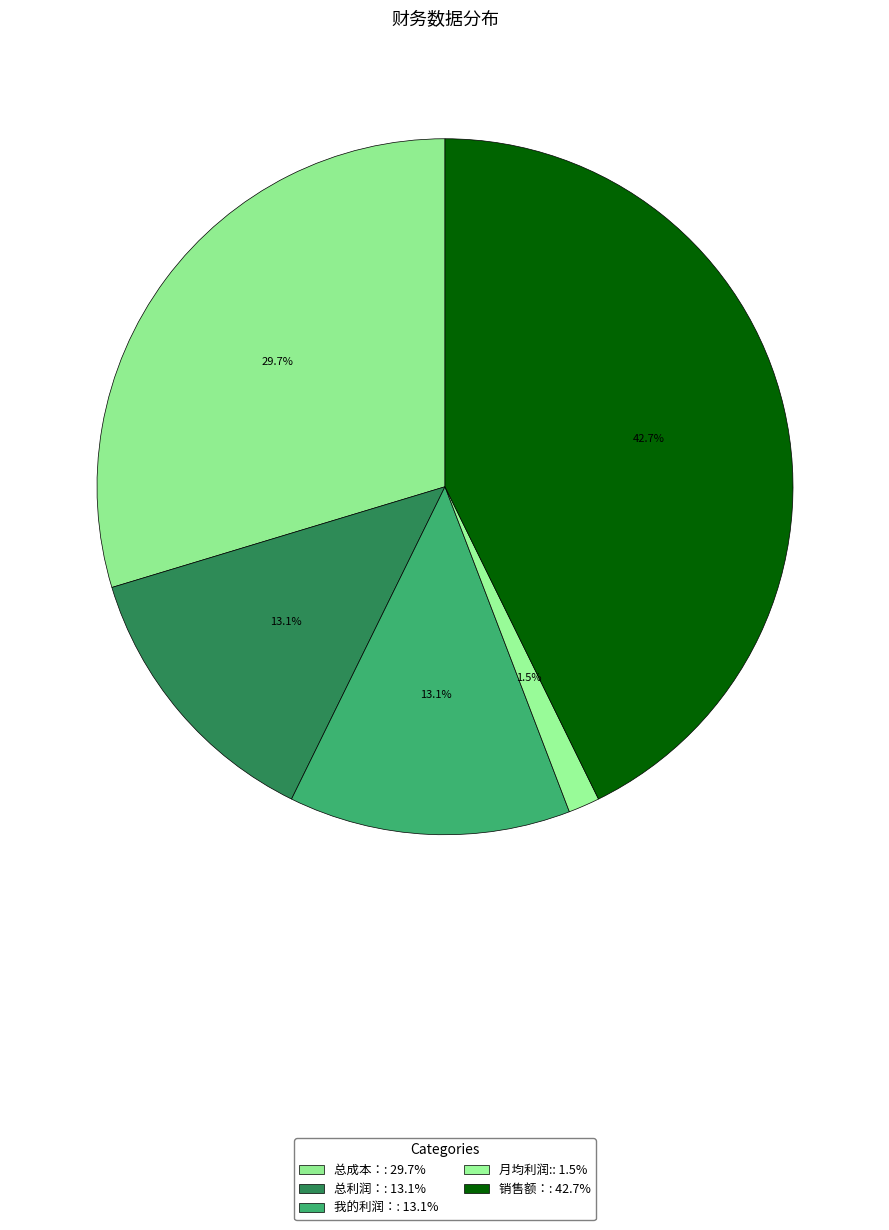

What percentage is NOT represented by 我的利润：?

86.9%